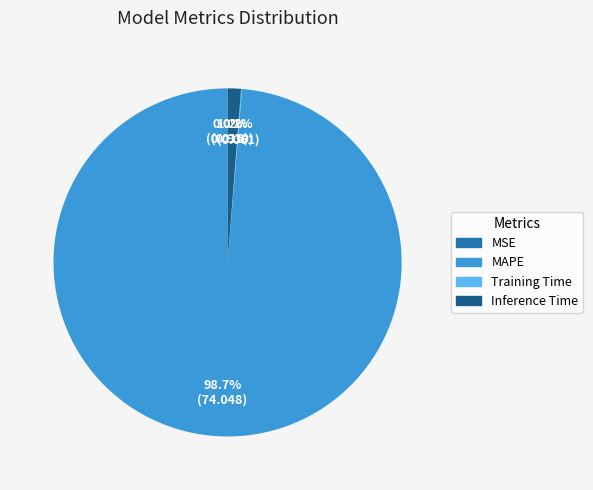

Which category has the biggest portion of the pie?

MAPE